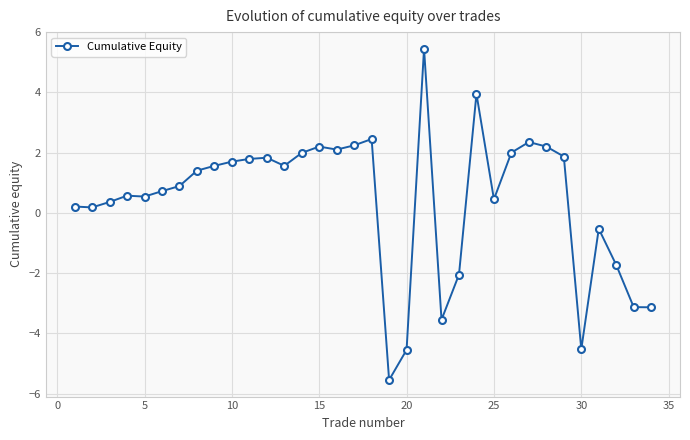

What is the value of the 33rd point from the left?

-3.1